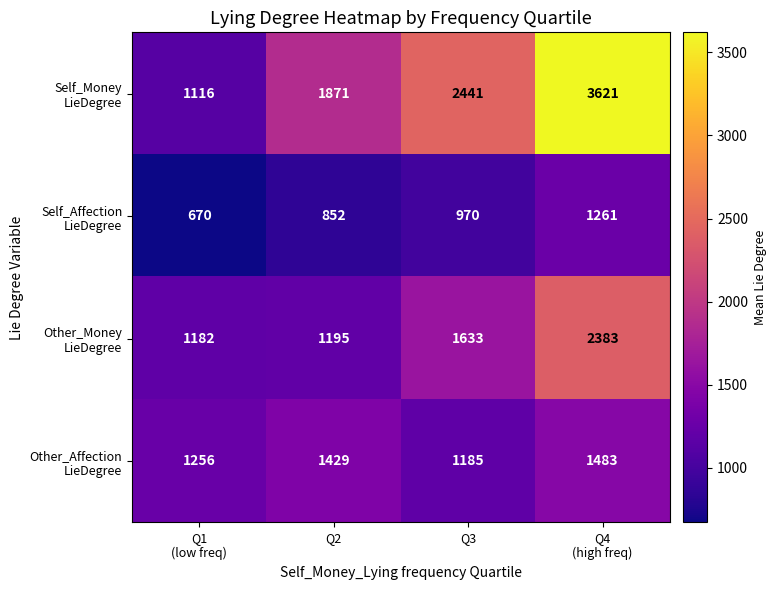

What is the total value across all series at Q3?

6229